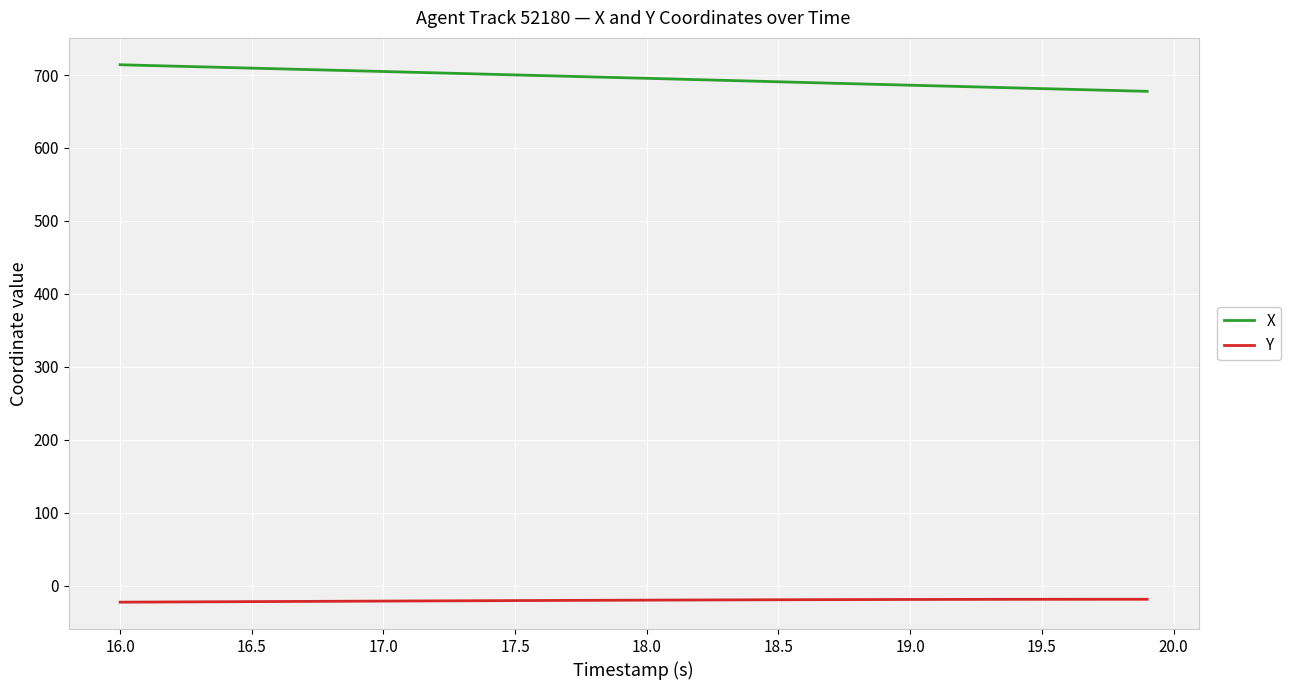

Which series has the largest total across all categories?

X